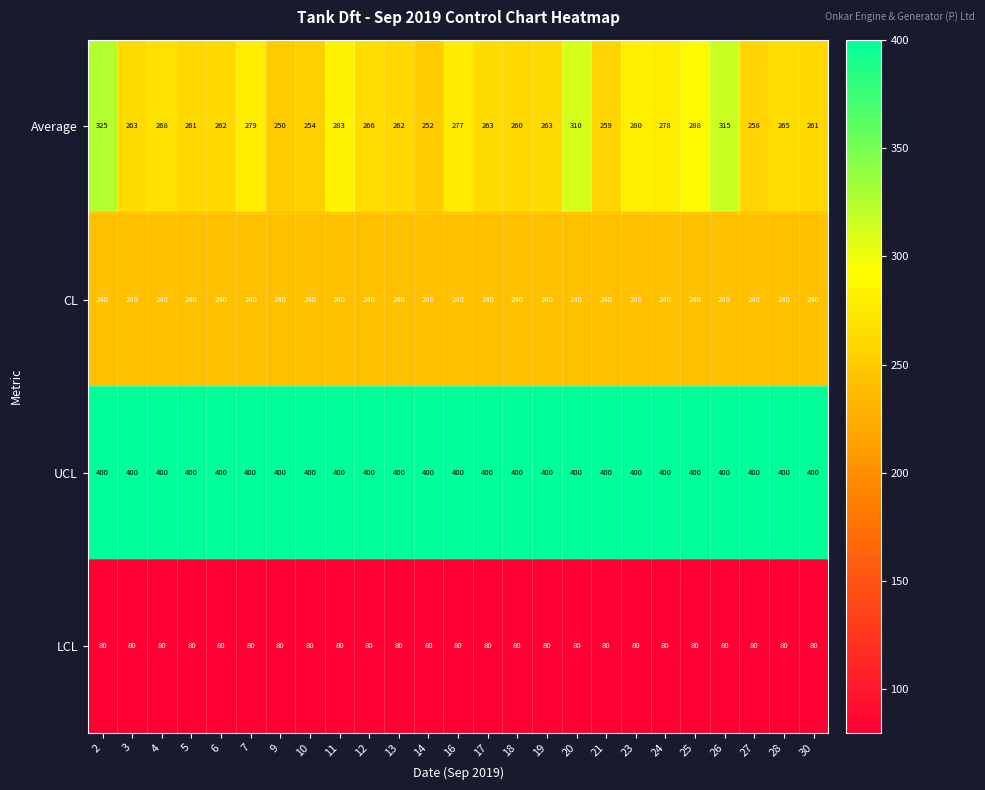

What is the smallest value displayed?

80